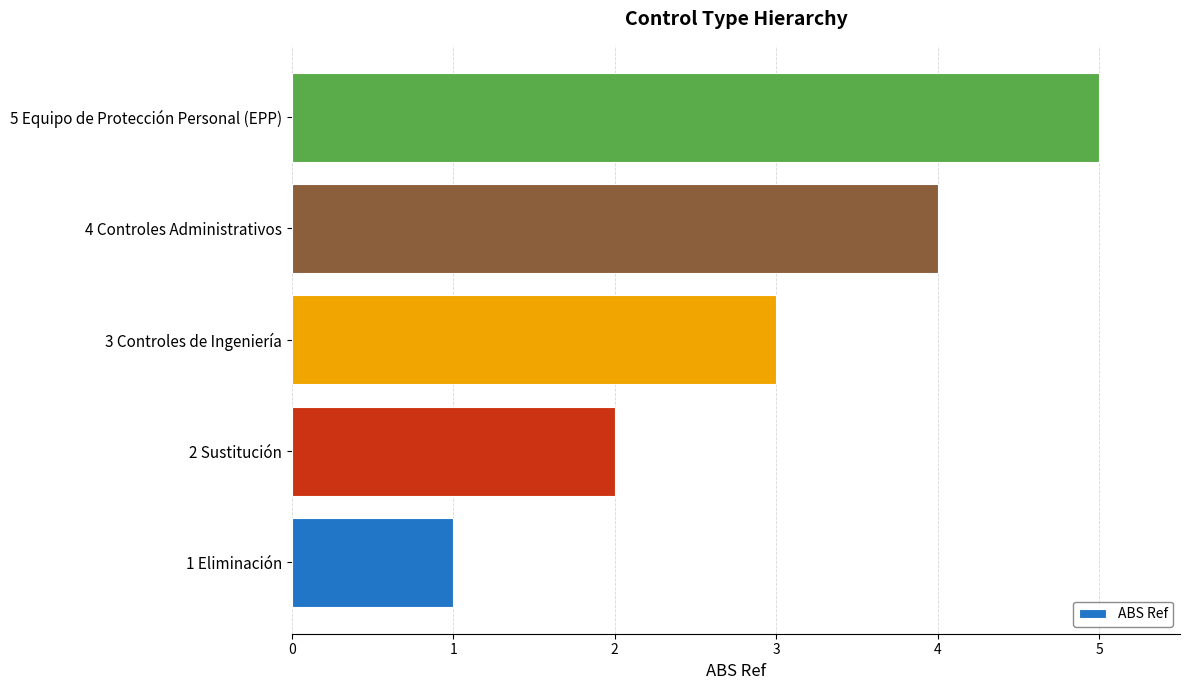

Is it true that the value at 3 Controles de Ingeniería is 5?

False